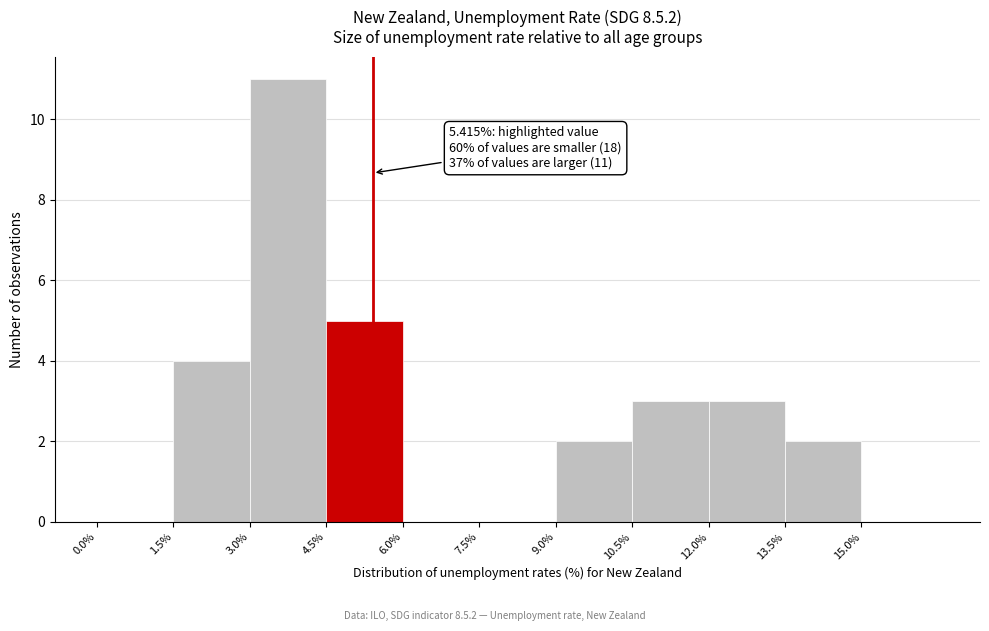

Which range on the x-axis has the tallest bar?

3.0 to 4.5